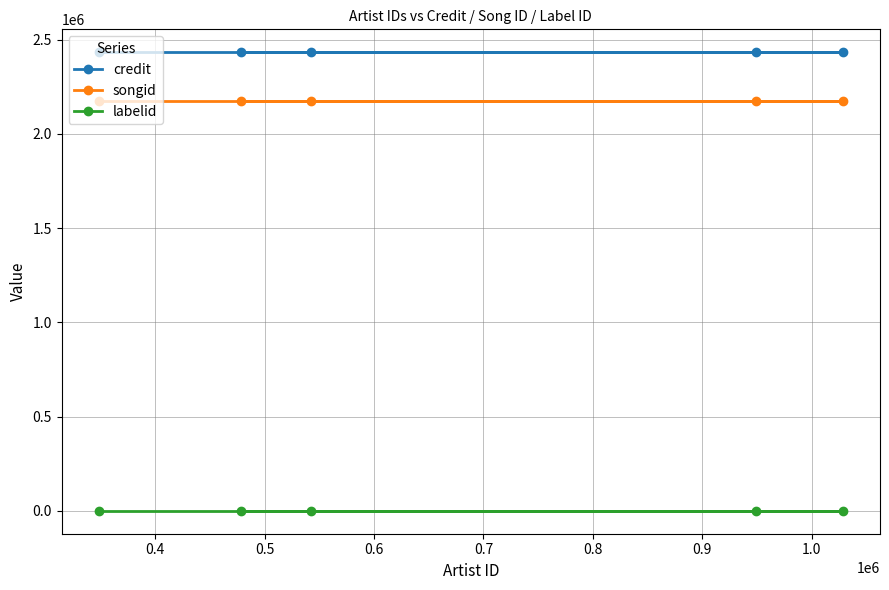

At how many categories does at least one series exceed 5418?

5